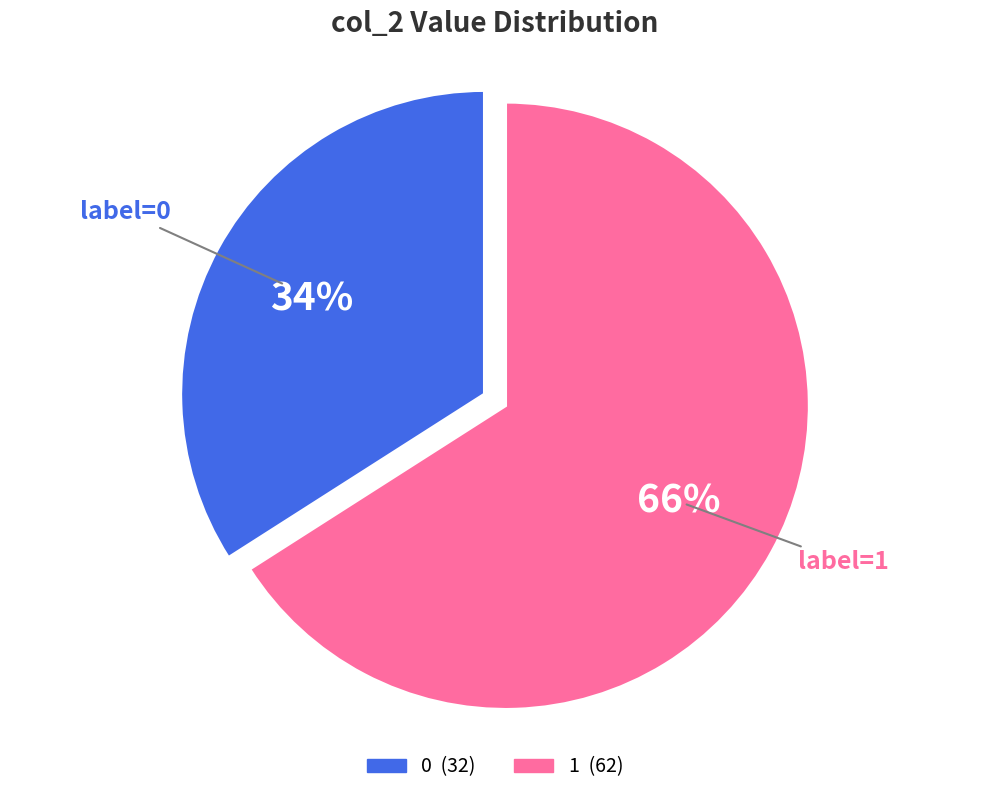

Count the number of slices in the pie.

2